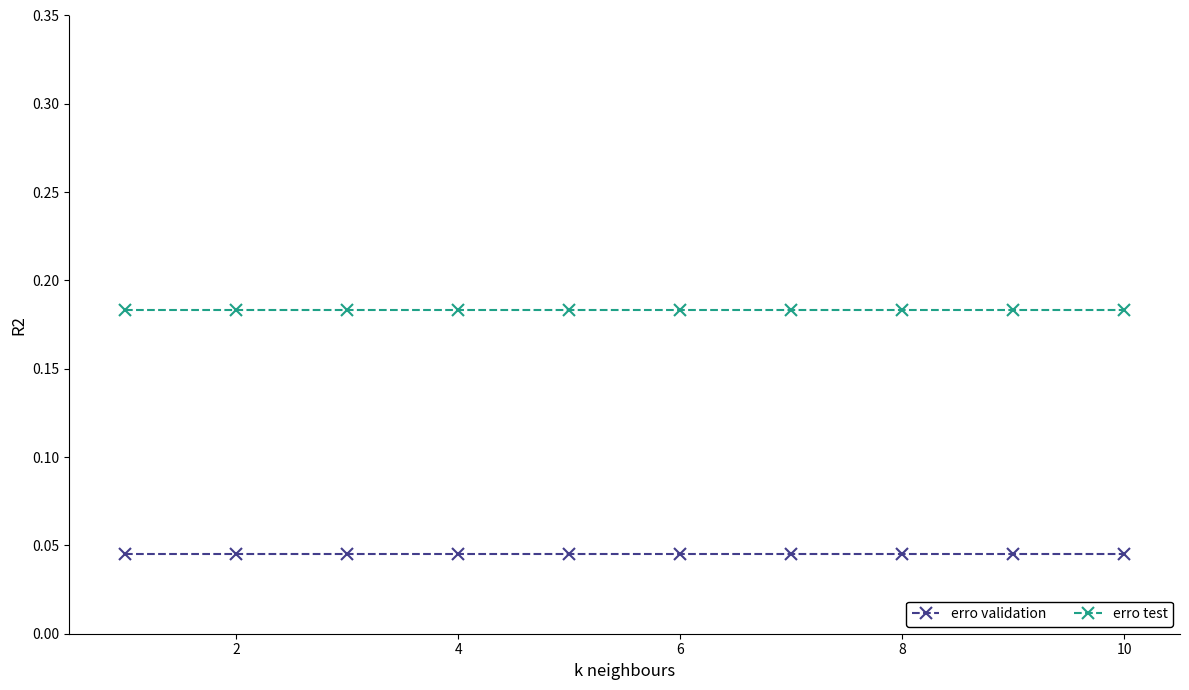

What is the sum of all erro test values?

1.8